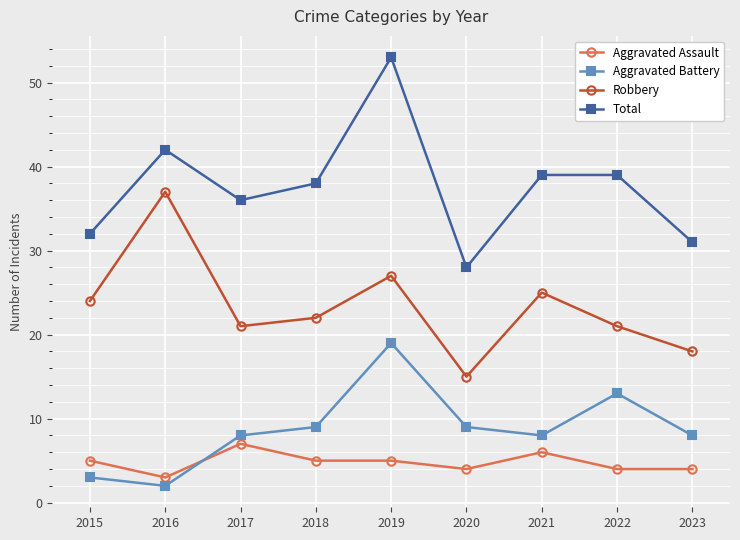

What is the difference between the Robbery values at 2022 and 2015?

3